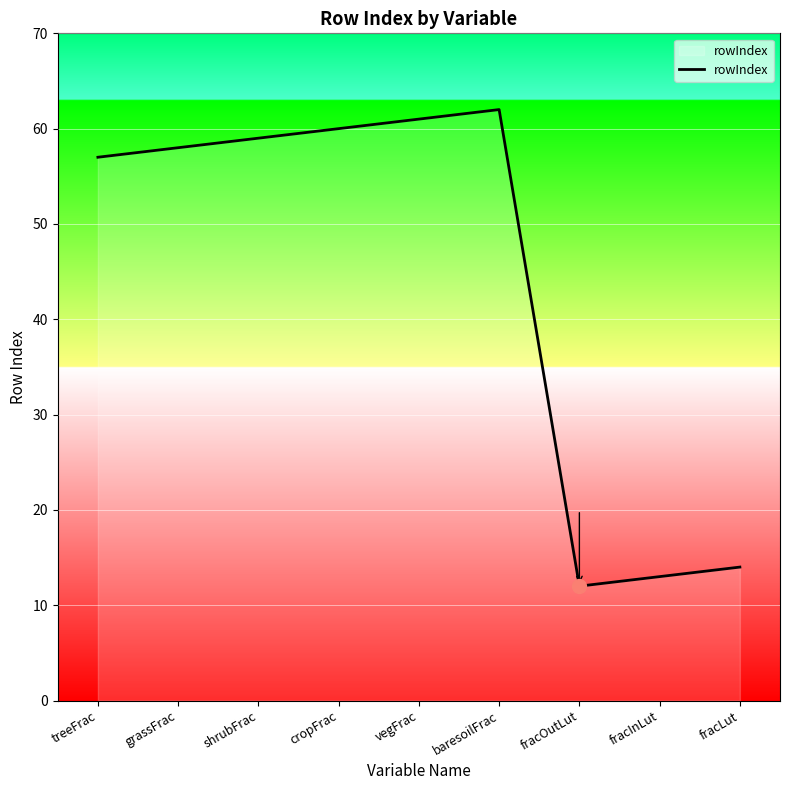

List the labels in order of value, largest first.

baresoilFrac, vegFrac, cropFrac, shrubFrac, grassFrac, treeFrac, fracLut, fracInLut, fracOutLut